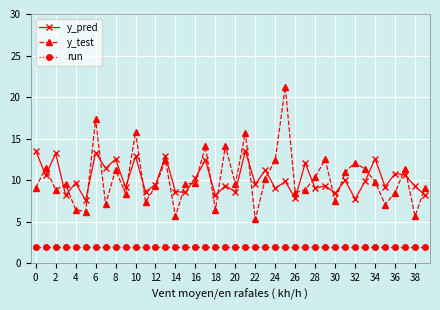

At how many categories does at least one series exceed 3?

40